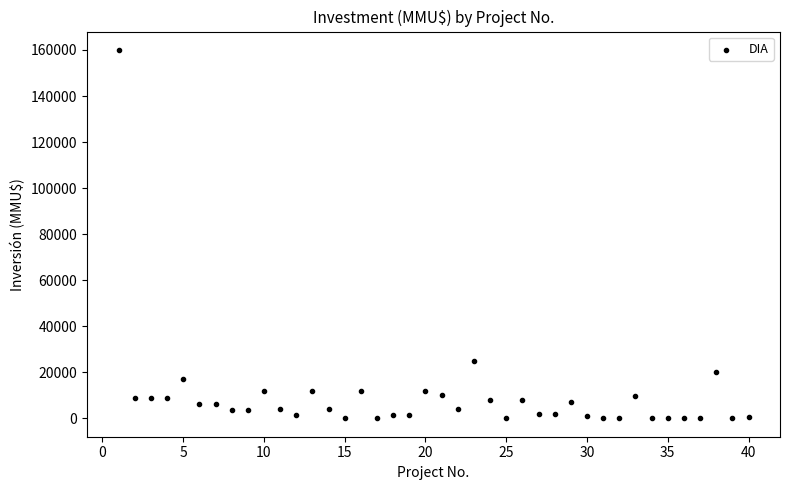

What Y value in the scatter plot is closest to 80018?

25000